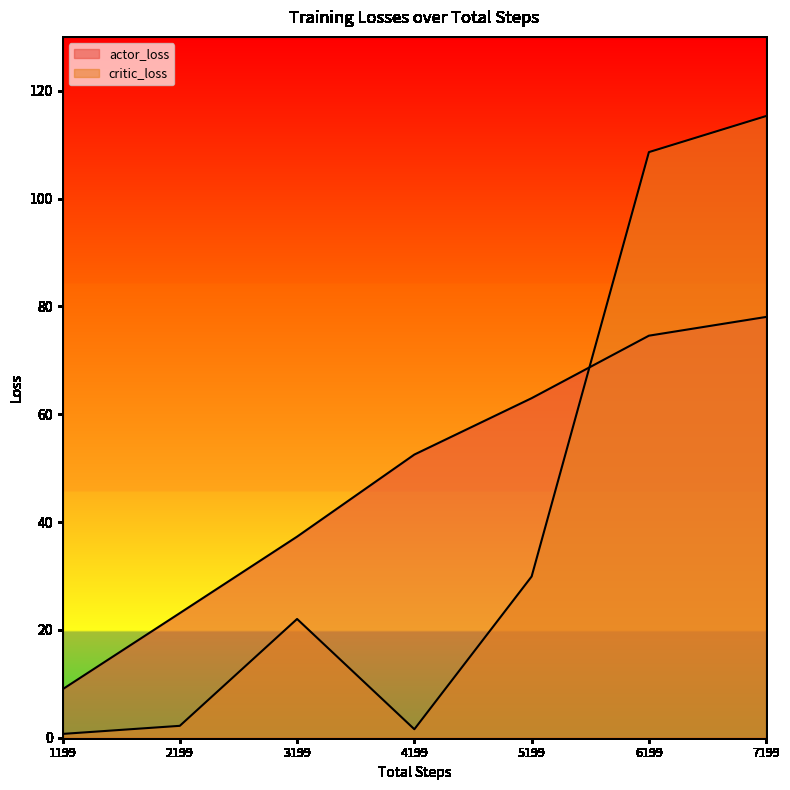

What is the approximate value of actor_loss at 7199?

78.1